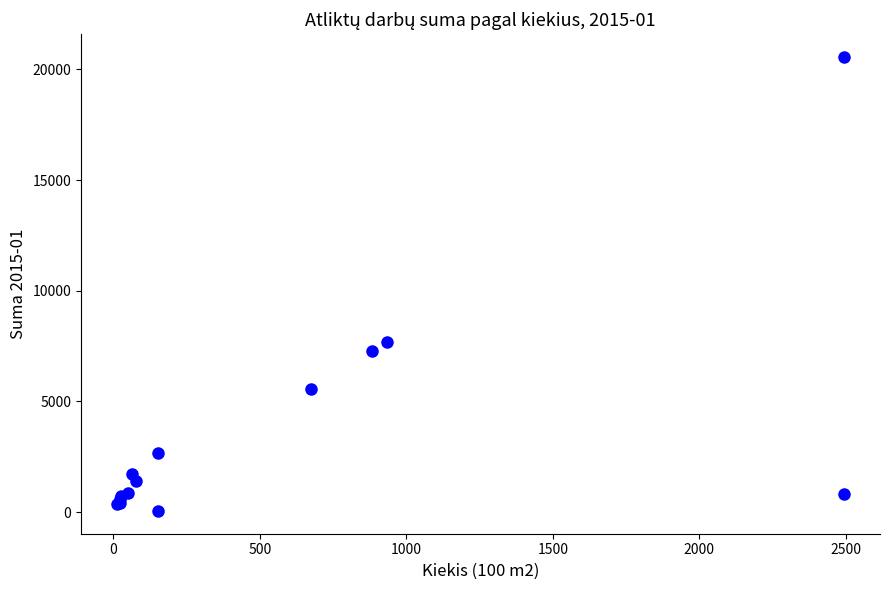

What Y value in the scatter plot is closest to 10306?

7694.8